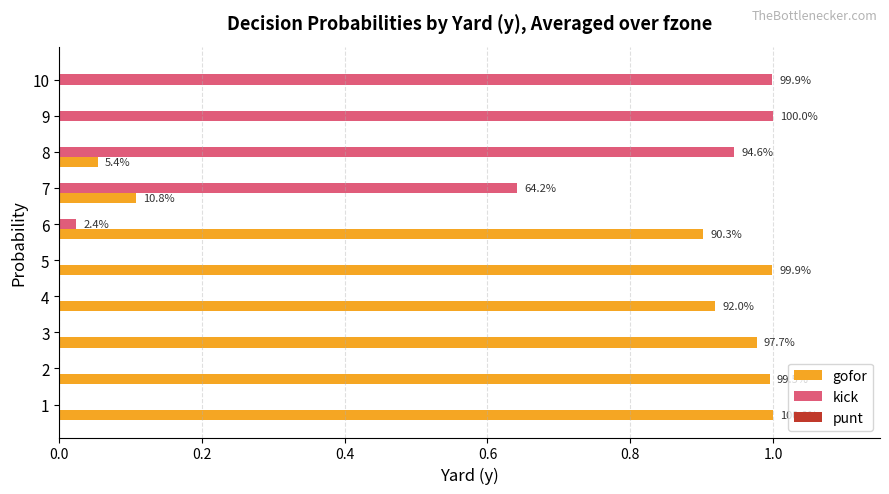

Which series has the largest total across all categories?

gofor